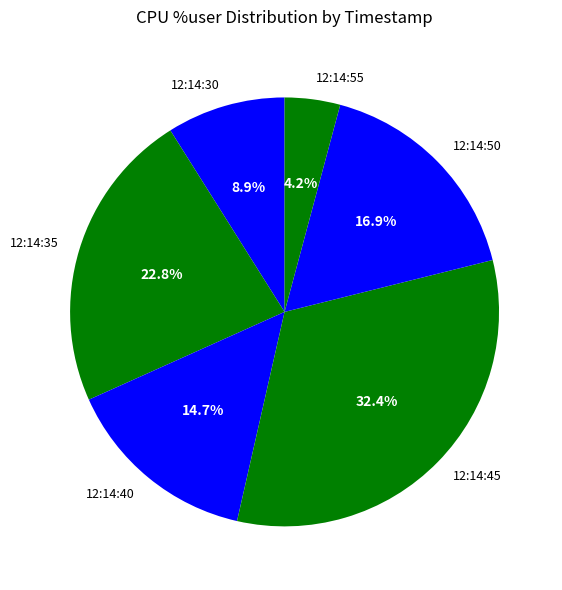

Which category has the smallest portion of the pie?

12:14:55